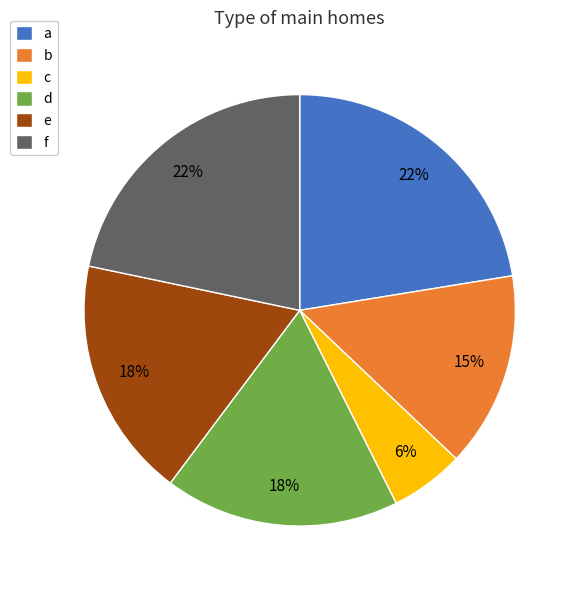

To the nearest percent, what is the average slice percentage?

17%